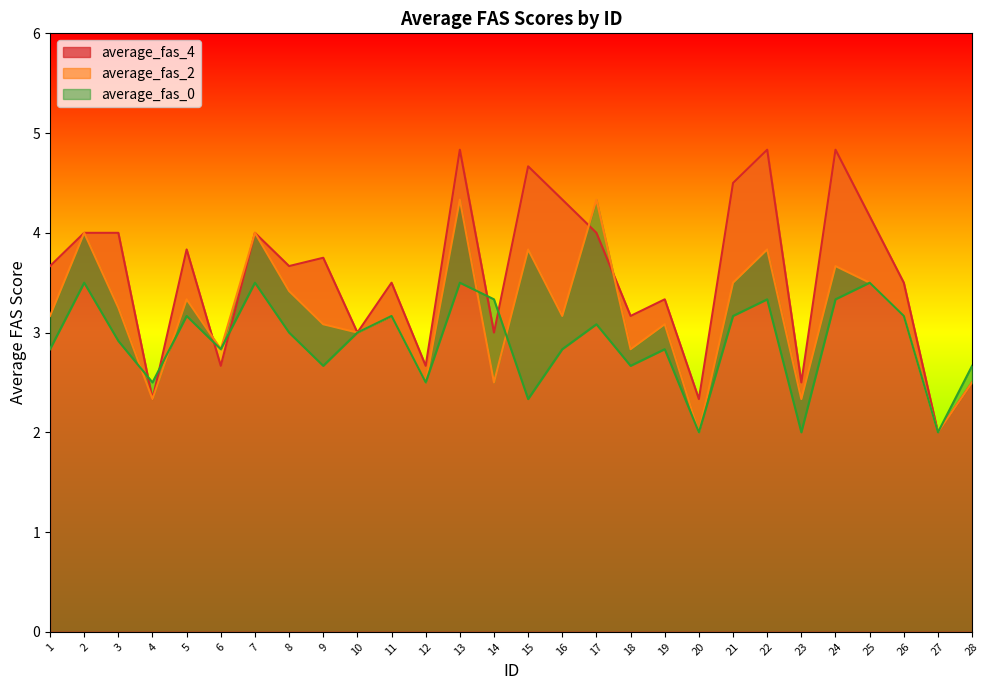

At 9, list the series in order from smallest to largest.

average_fas_0, average_fas_2, average_fas_4